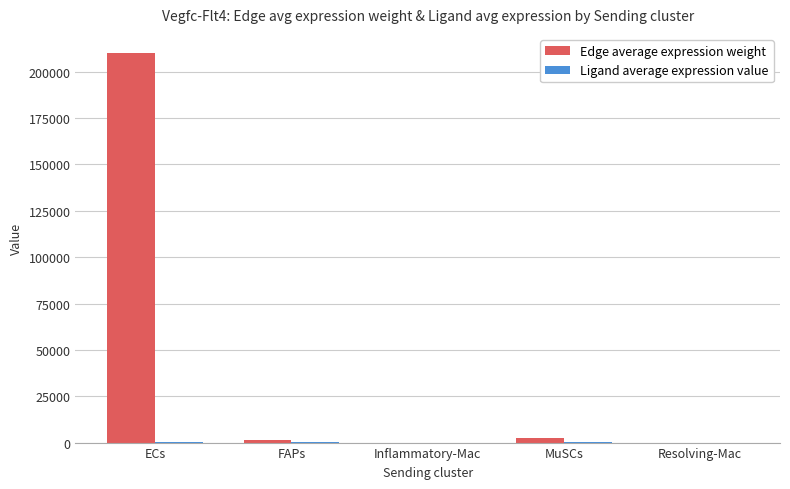

At which category is the sum across all series the highest?

ECs